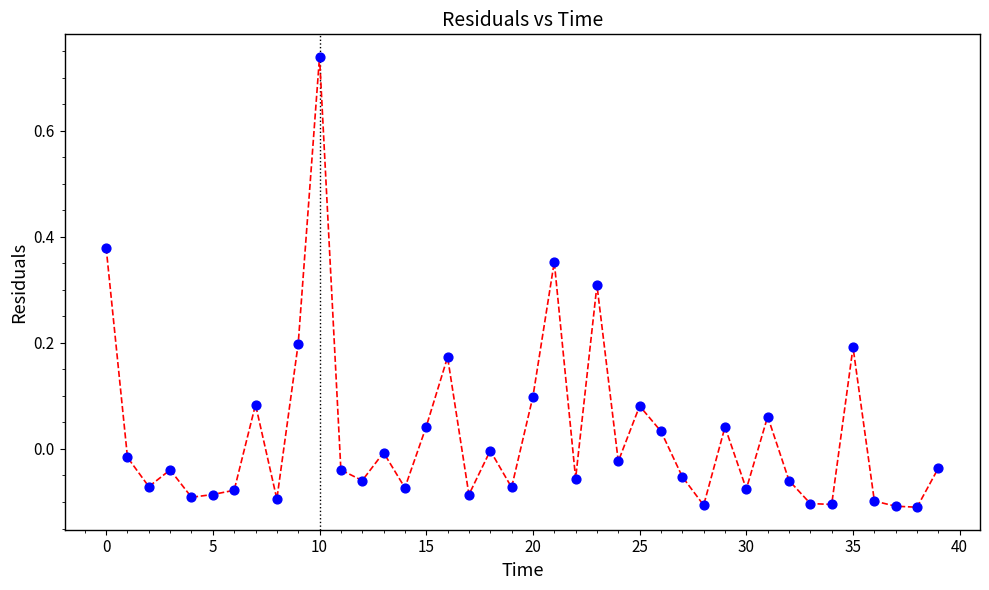

What is the range of Y values (max minus min)?

0.8